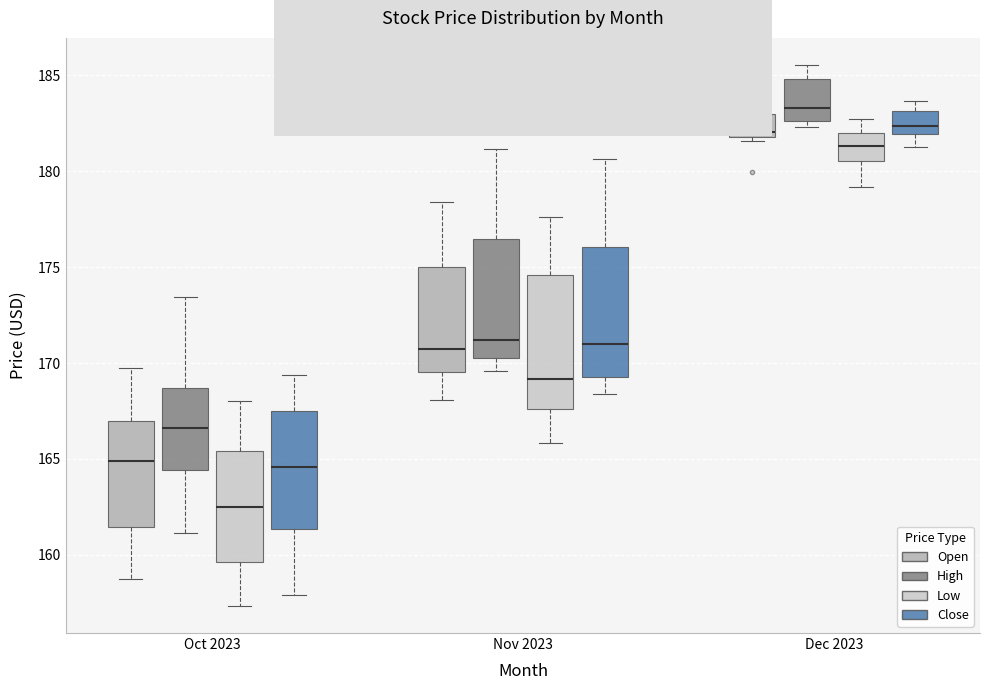

Reading left to right, transcribe this box plot: for each box, give where its median line is, the range the box spans, and where its two whiskers end, as read against the y-axis. The values are not printed on the chart, so give them approximately, as read against the axis.

Oct 2023 (Open): median 165.0, box 161.5 to 167.0, whiskers 158.5 to 170.0
Oct 2023 (High): median 166.5, box 164.5 to 168.5, whiskers 161.0 to 173.5
Oct 2023 (Low): median 162.5, box 159.5 to 165.5, whiskers 157.5 to 168.0
Oct 2023 (Close): median 164.5, box 161.5 to 167.5, whiskers 158.0 to 169.5
Nov 2023 (Open): median 171.0, box 169.5 to 175.0, whiskers 168.0 to 178.5
Nov 2023 (High): median 171.0, box 170.5 to 176.5, whiskers 169.5 to 181.0
Nov 2023 (Low): median 169.0, box 167.5 to 174.5, whiskers 166.0 to 177.5
Nov 2023 (Close): median 171.0, box 169.5 to 176.0, whiskers 168.5 to 180.5
Dec 2023 (Open): median 182.0 (just above the box's lower edge), box 182.0 to 183.0, whiskers 181.5 to 184.5
Dec 2023 (High): median 183.5, box 182.5 to 185.0, whiskers 182.5 (just below the box's lower edge) to 185.5
Dec 2023 (Low): median 181.5, box 180.5 to 182.0, whiskers 179.0 to 182.5
Dec 2023 (Close): median 182.5, box 182.0 to 183.0, whiskers 181.5 to 183.5